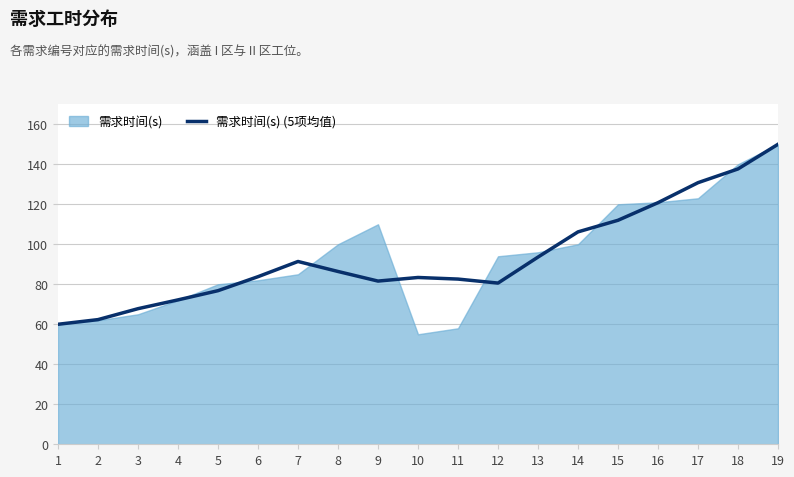

Is it true that the value at 1 is 79.9?

False